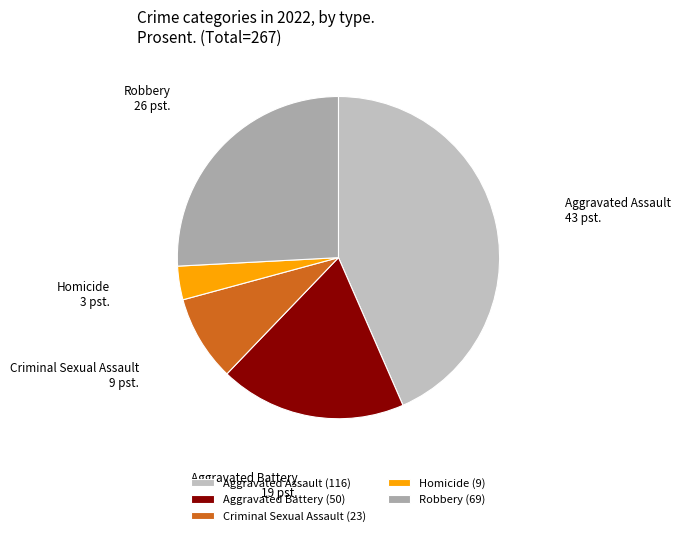

Do Criminal Sexual Assault and Robbery together represent more than half of the pie?

No